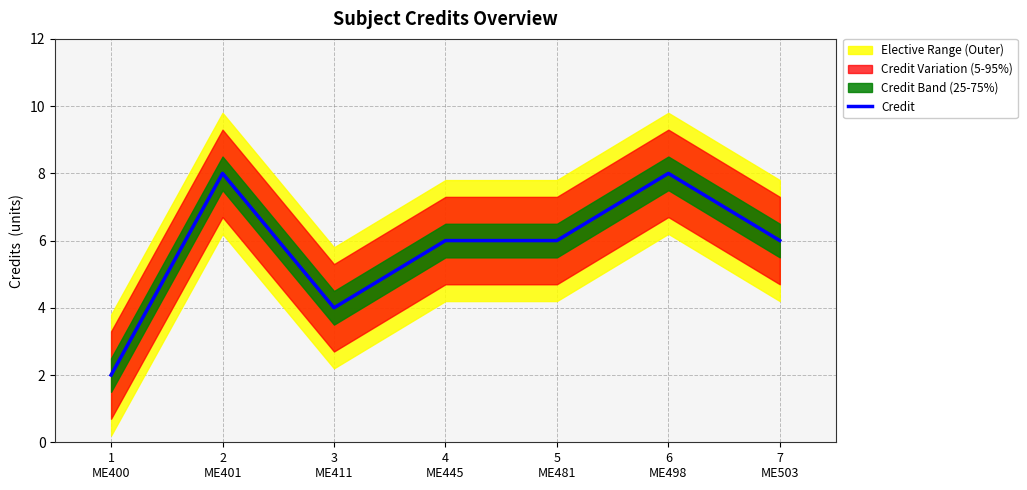

Between 3
ME411 and 6
ME498, which is larger?

6
ME498